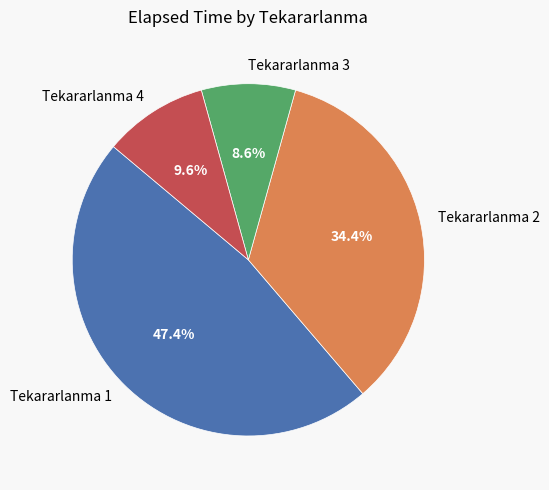

To the nearest percent, what is the average slice percentage?

25%